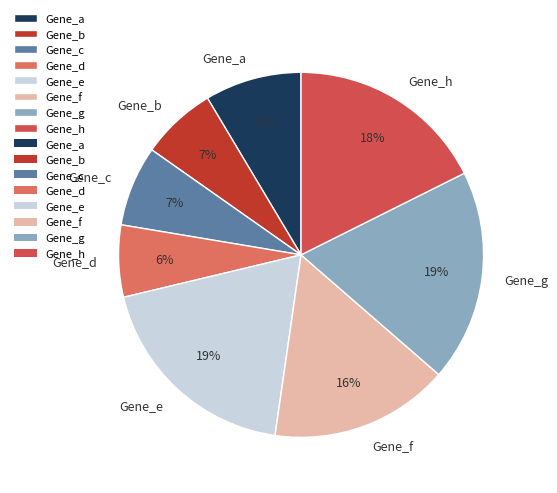

Is there a majority slice in this chart?

No